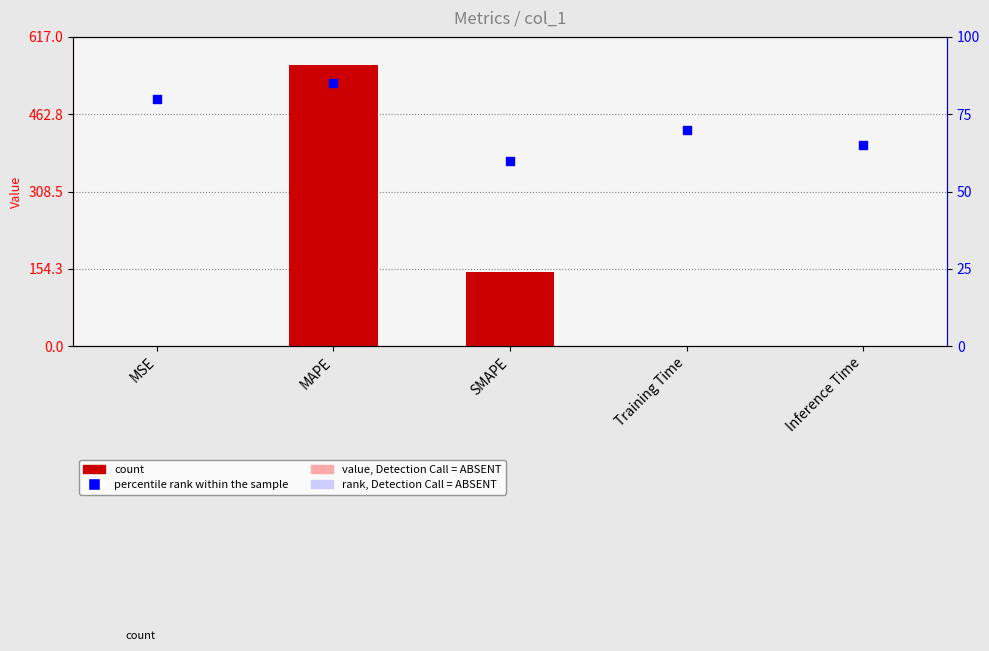

Which series reaches the maximum Y coordinate?

col_1